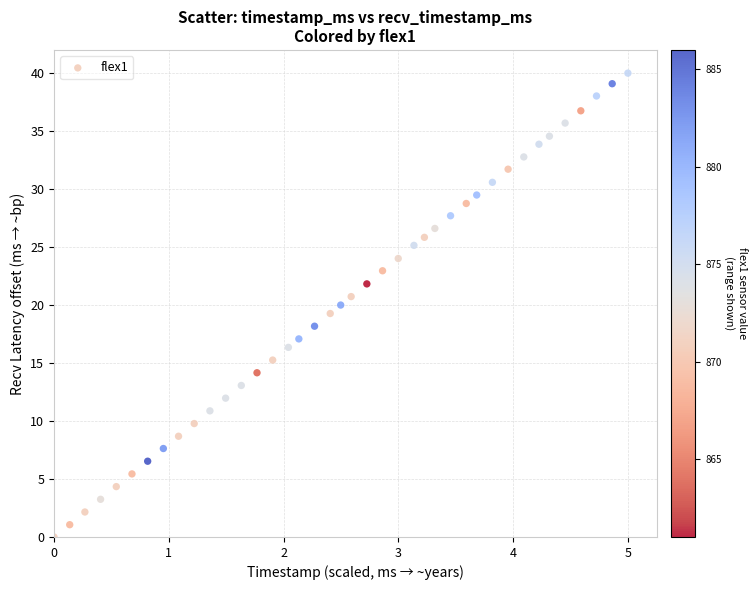

What is the range of X values (max minus min)?

5.0